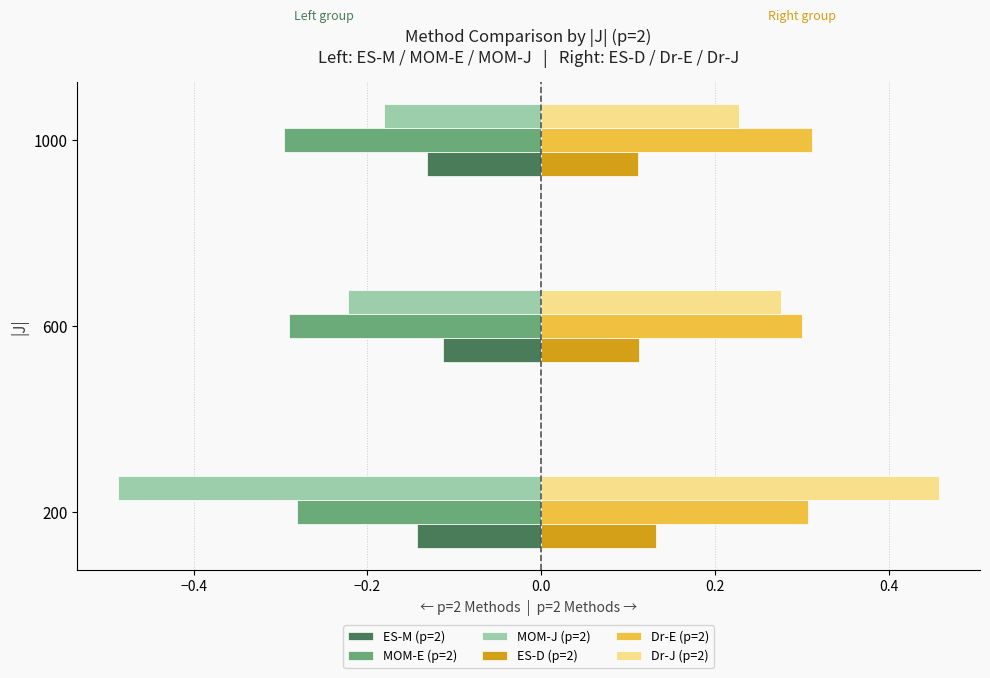

What is the sum of all Dr-E (p=2) values?

0.9